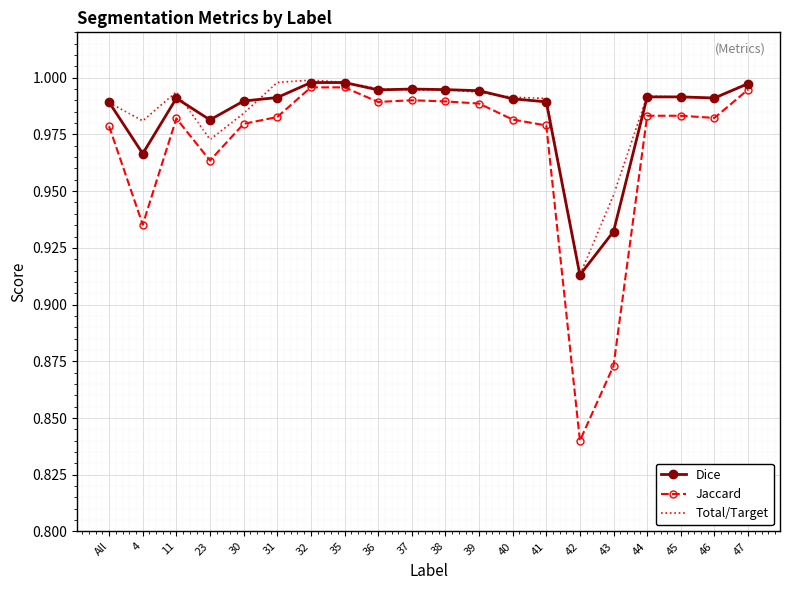

Is the value of Dice at 38 greater than the value of Jaccard at 38?

Yes